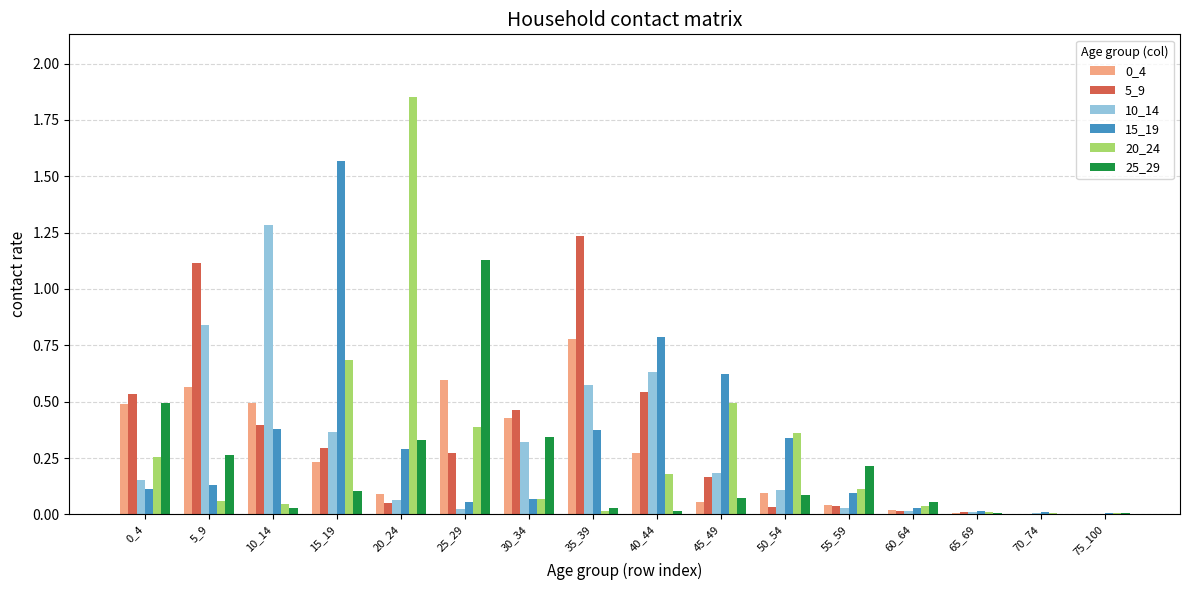

Which category has the highest value in the 5_9 series?

35_39